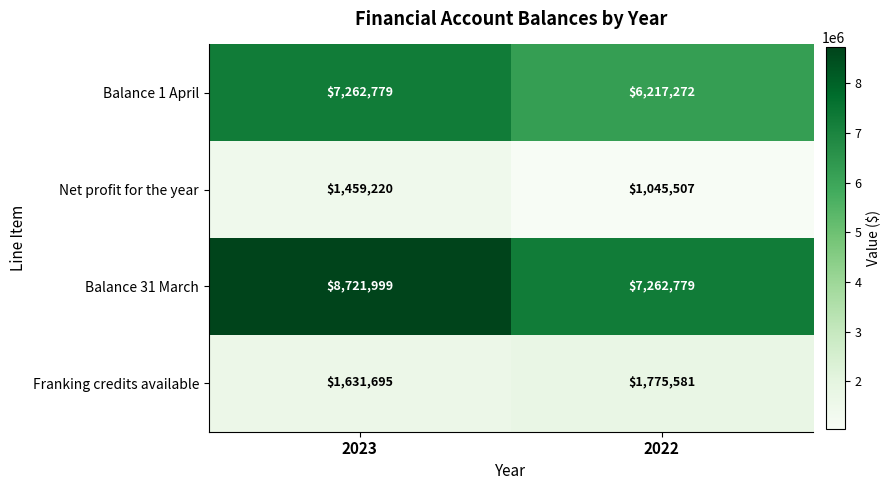

What is the greatest value displayed?

8721999